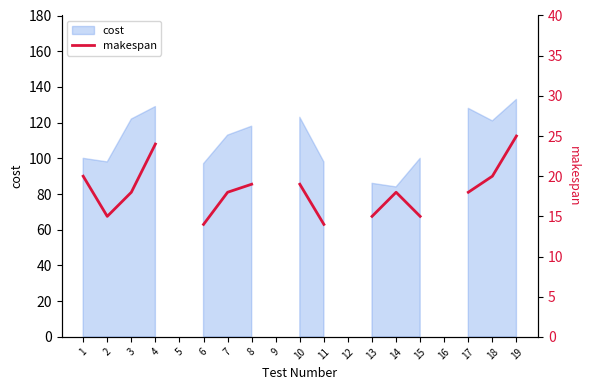

Which category has the highest value across all series?

19